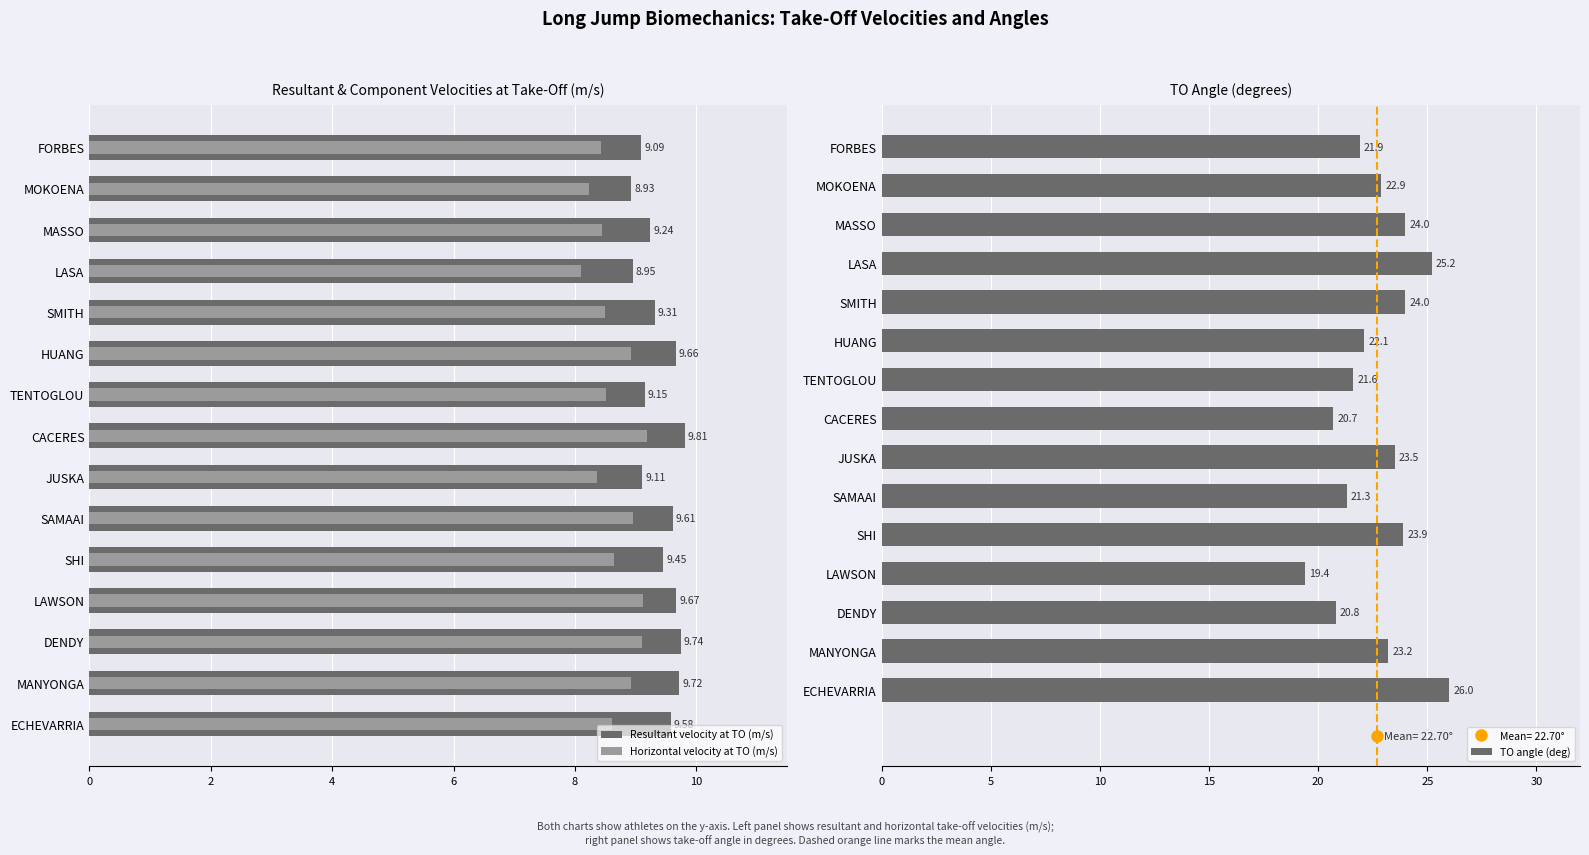

What value does the TO angle (deg) series have at FORBES?

21.9